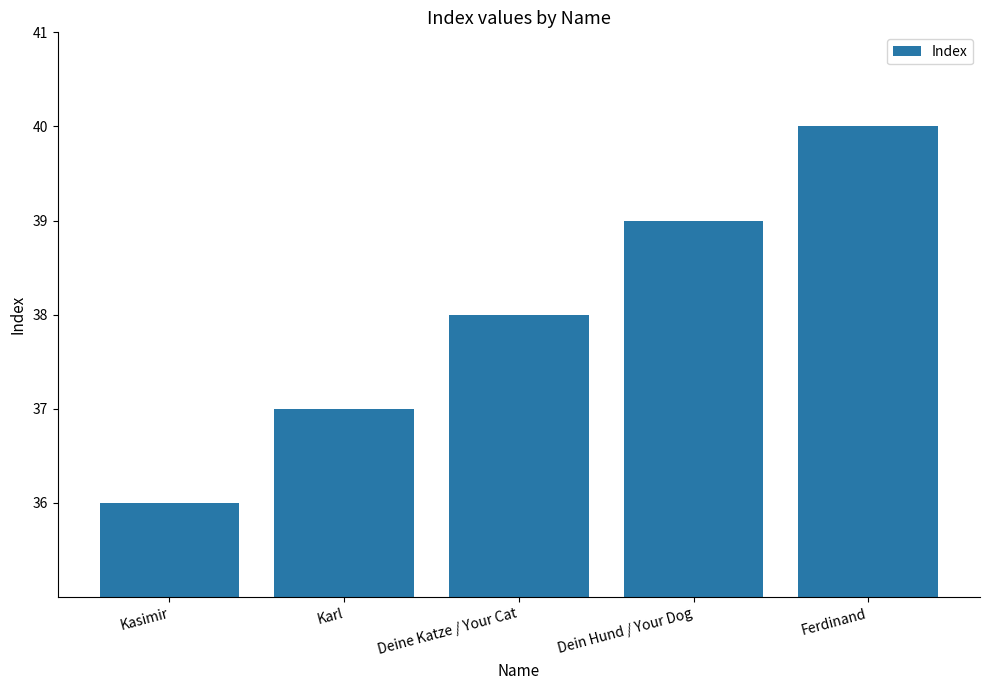

How many bars are there in total?

5